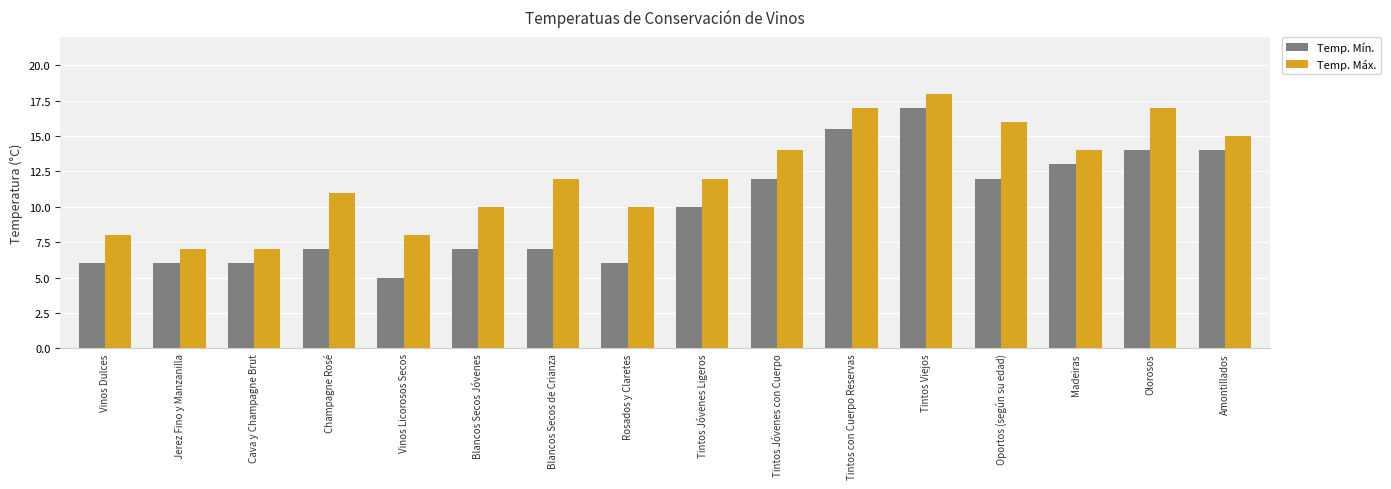

The value of Temp. Máx. at Champagne Rosé is 16.6. True or false?

False